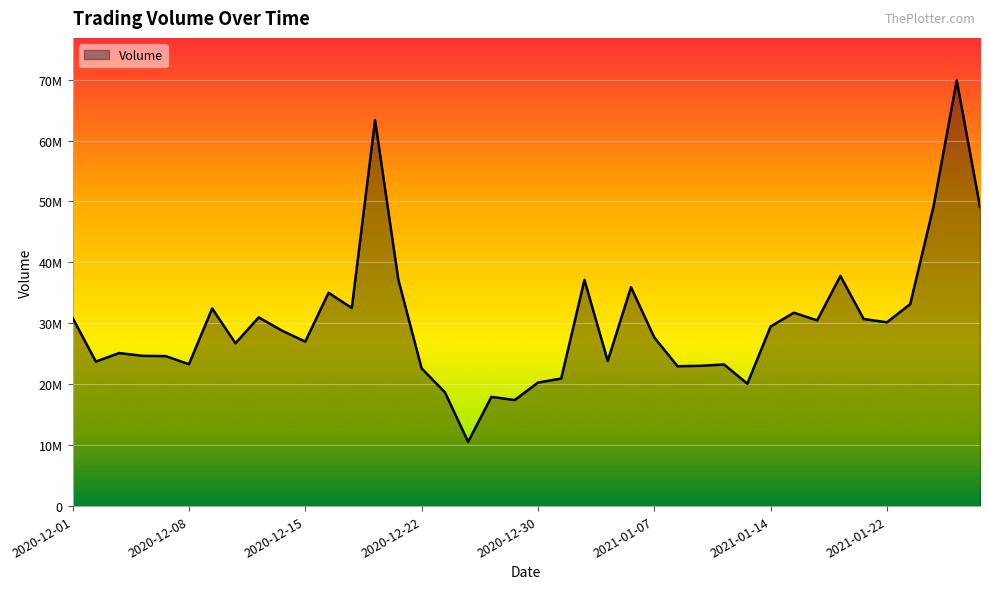

How many points are lower than both their immediate neighbors (excluding endpoints)?

12